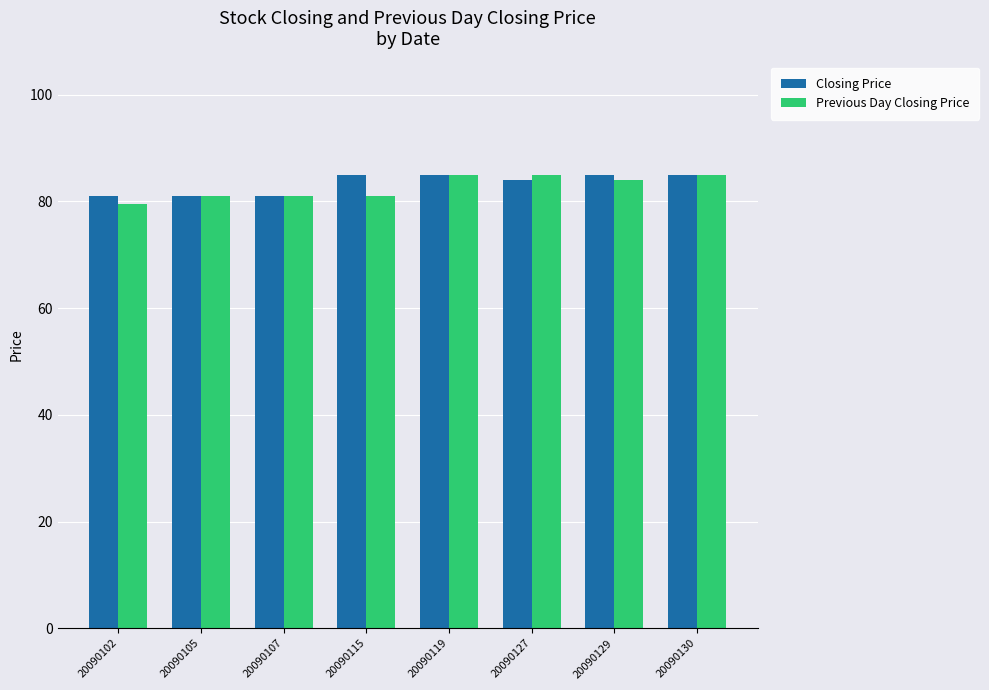

The value of Closing Price at 20090129 is 85.0. True or false?

True